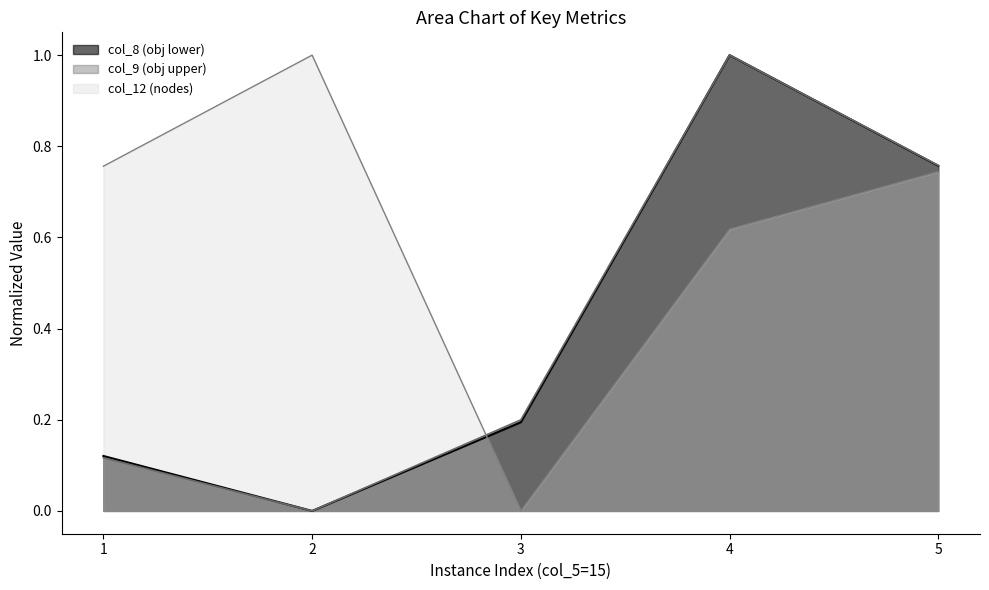

Where is the first local maximum for col_9?

4